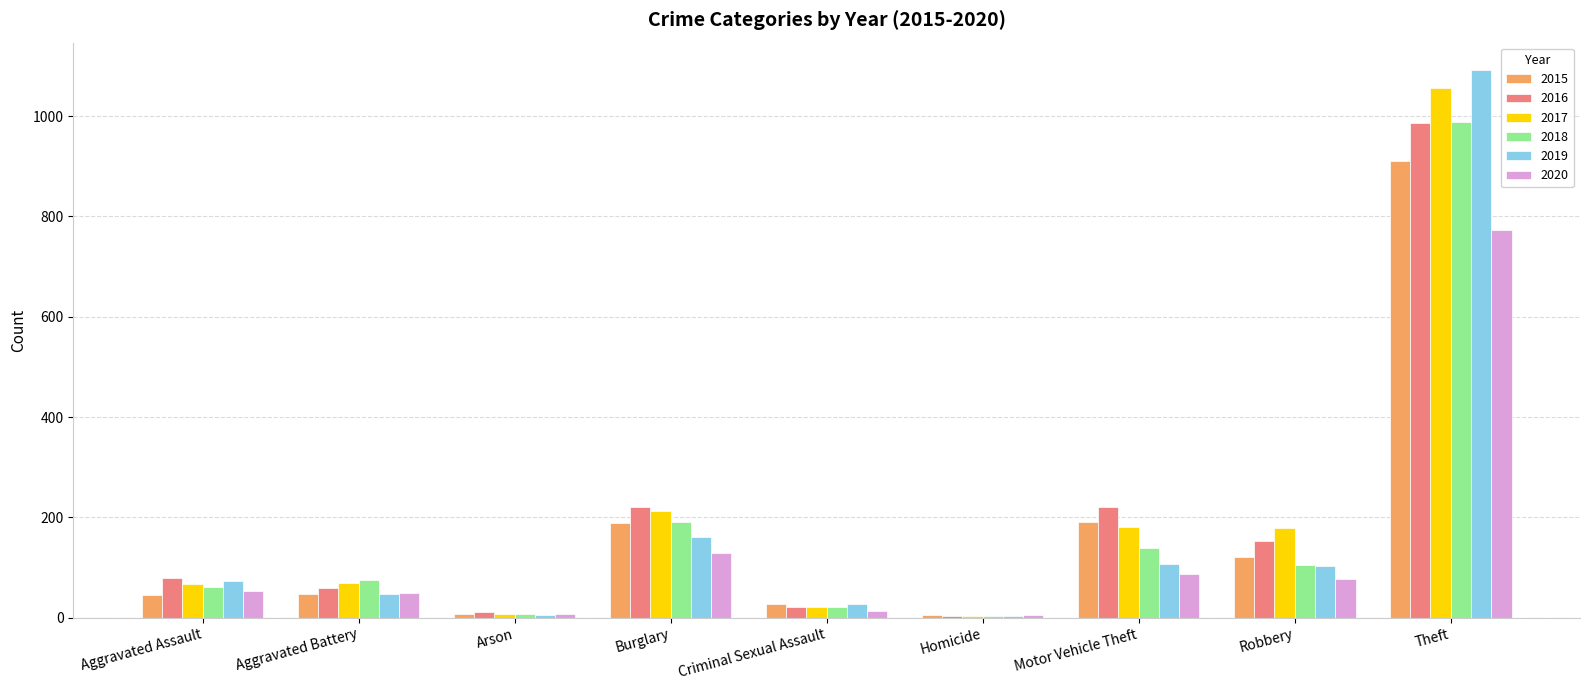

The 2015 series shows 172 at Robbery. True or false?

False